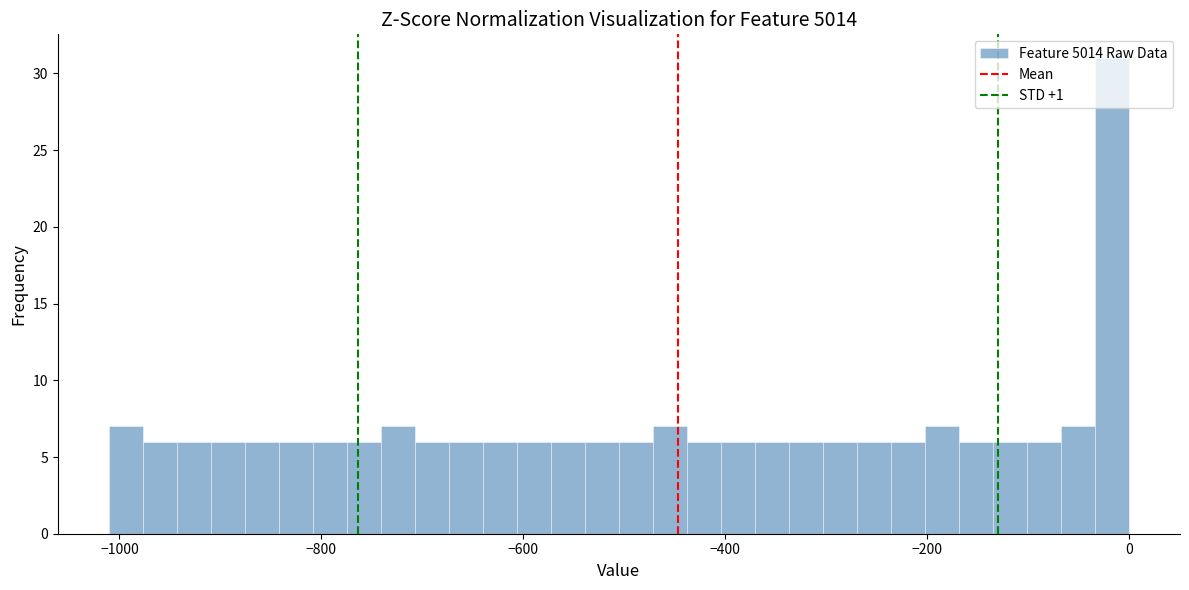

Around what value on the x-axis is the tallest bar? Give the approximate position of its centre, as read against the axis.

-20